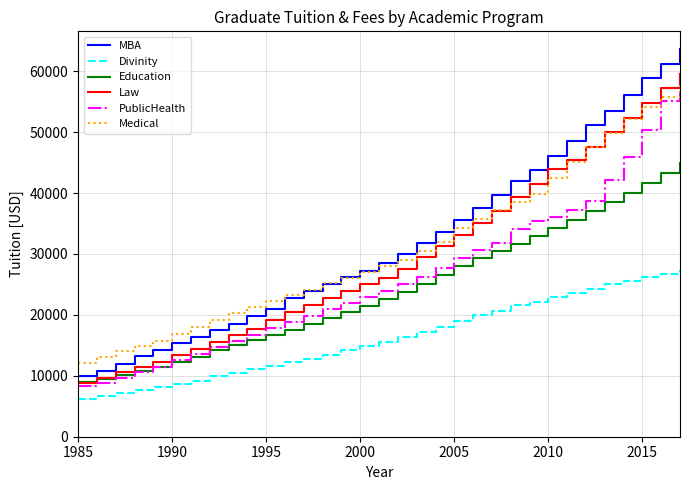

What are all the series names shown in the legend?

MBA, Divinity, Education, Law, PublicHealth, Medical